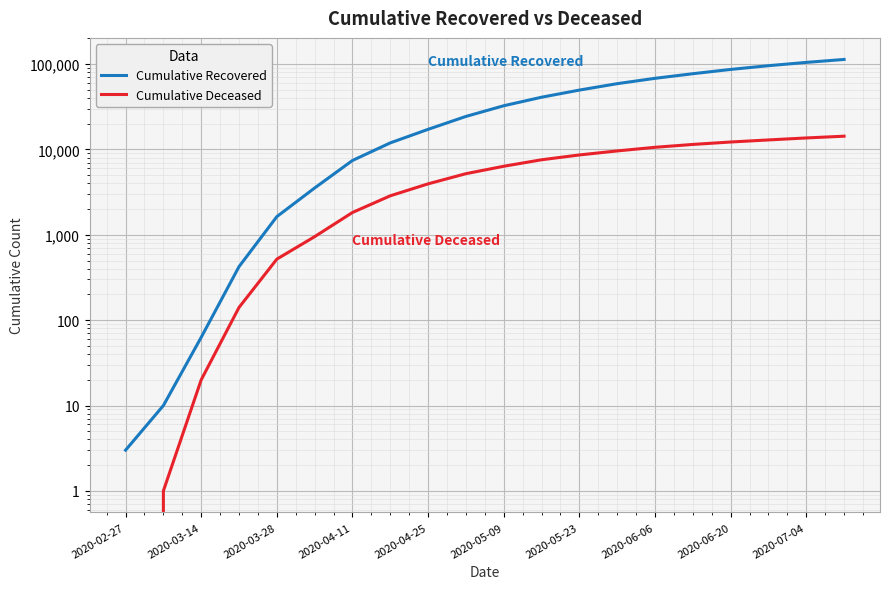

Which series has the largest range (max minus min)?

Cumulative Recovered